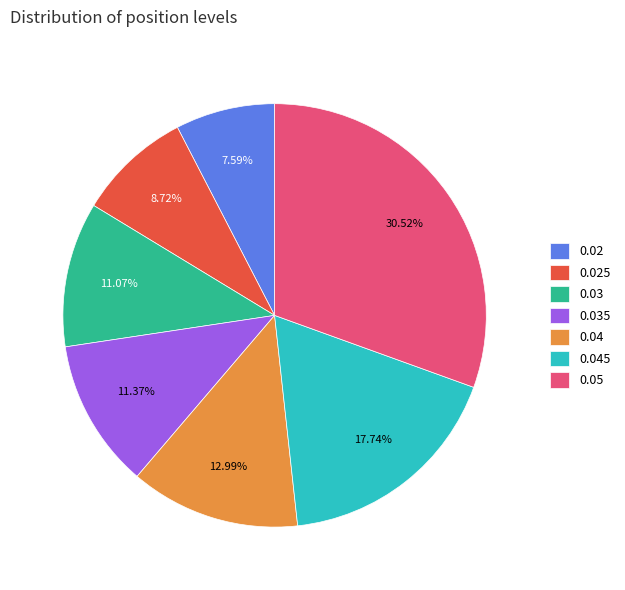

The 0.05 slice represents 31% of the pie. True or false?

True